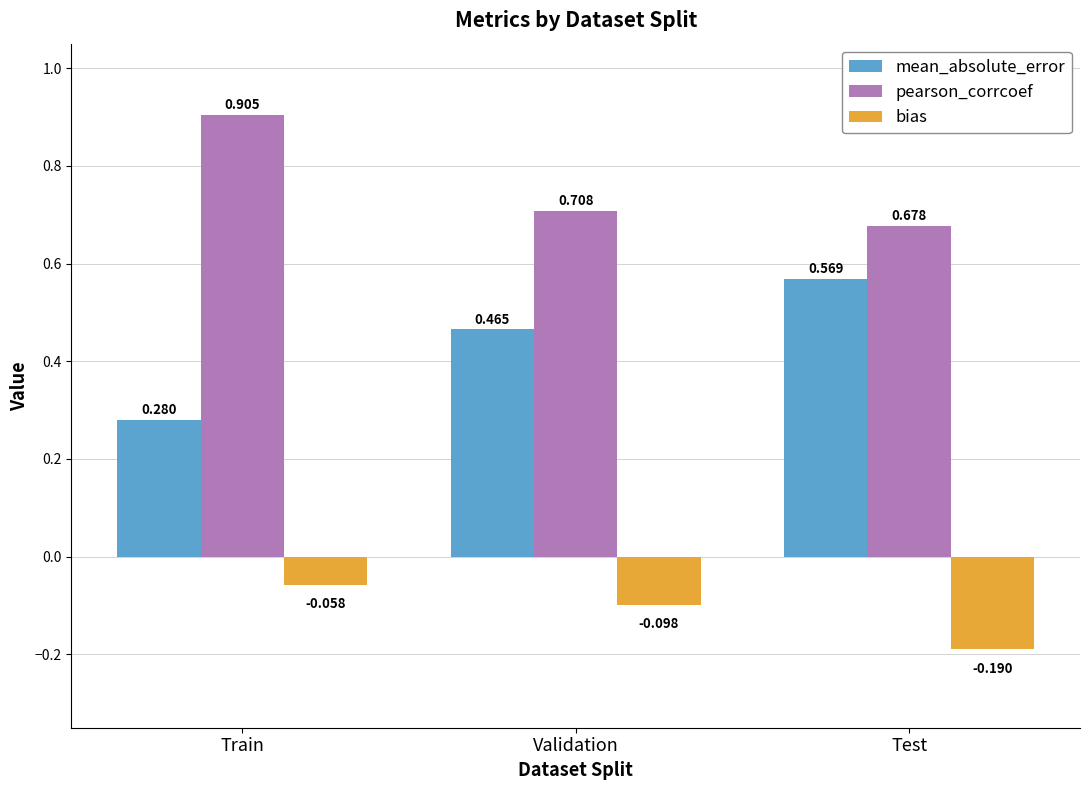

Which series has the largest range (max minus min)?

mean_absolute_error